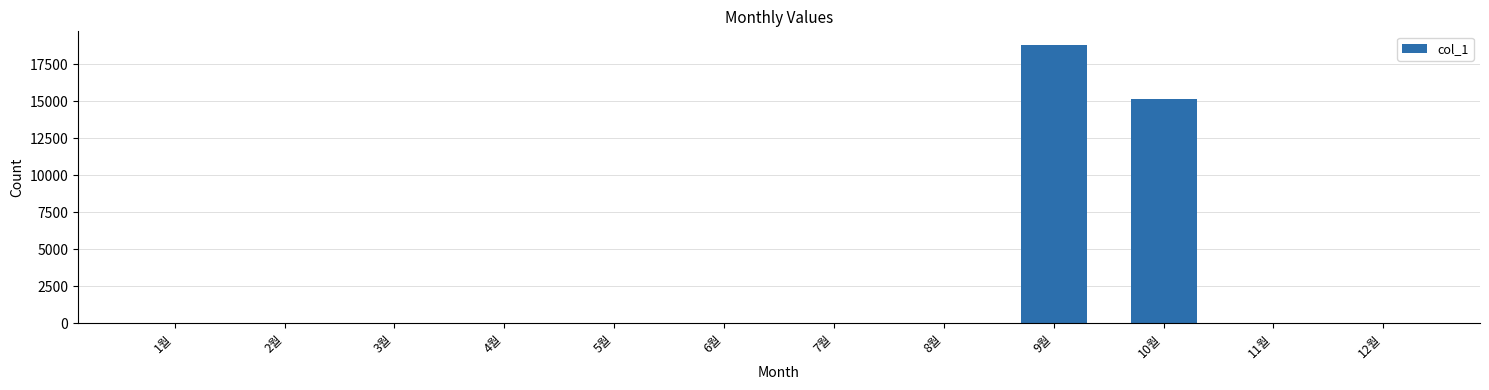

What is the change in value from 1월 to 10월?

+15170